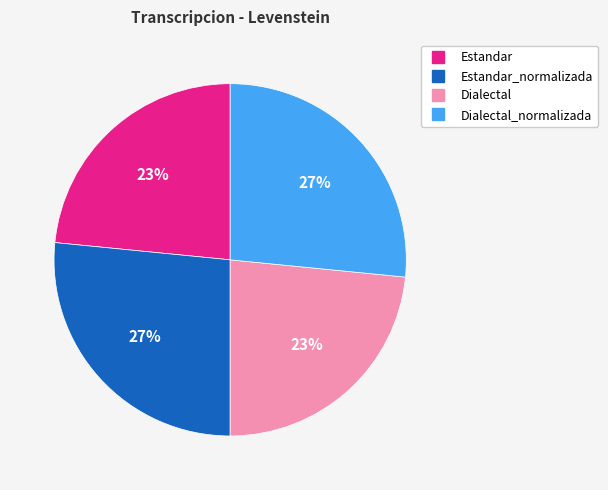

How many segments does this pie chart have?

4